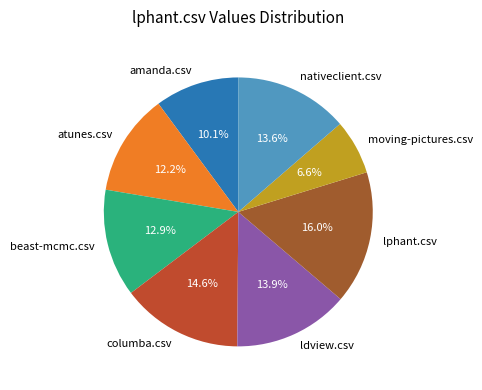

Is it true that atunes.csv is 1% of the pie?

False